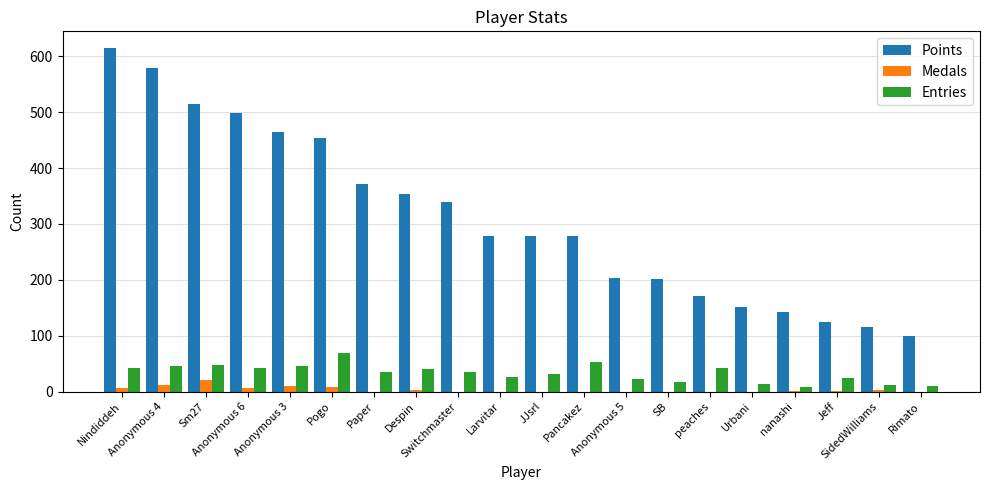

What is the maximum value for Medals?

20